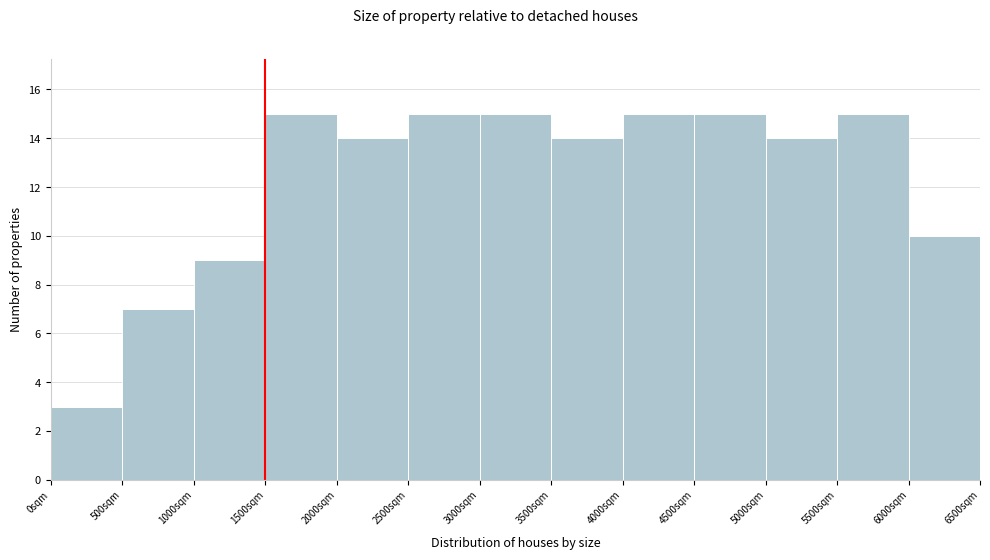

How tall is the bar that spans 2500 to 3000 on the x-axis? The values are not printed on the chart, so give them approximately, as read against the axis.

15